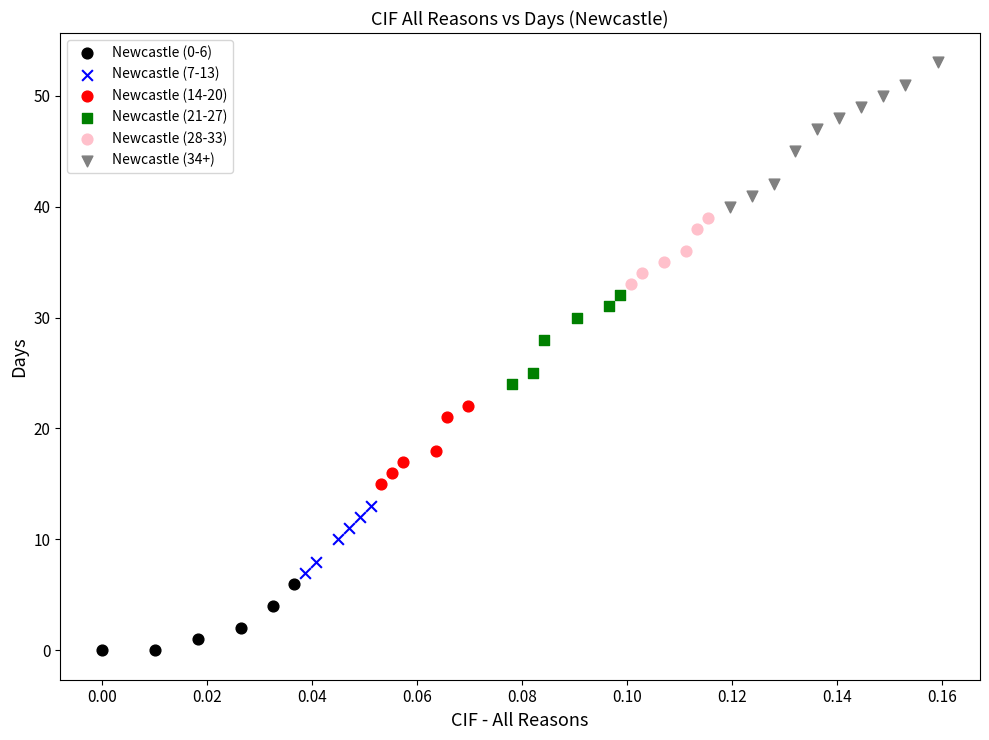

Which series contains the lowest Y value?

Newcastle (0-6)